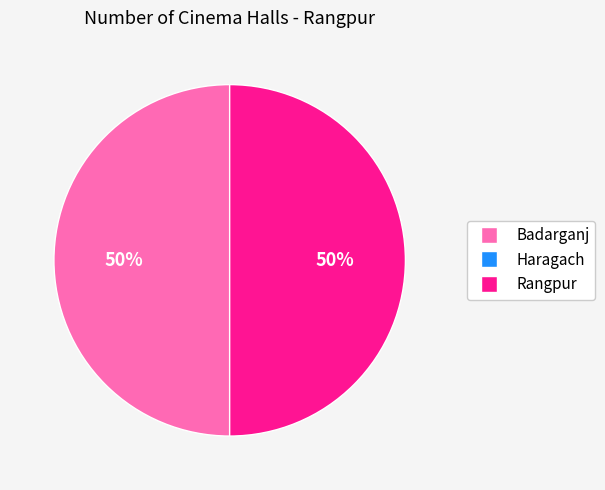

To the nearest percent, what is the difference between the largest and smallest slice percentages?

50%